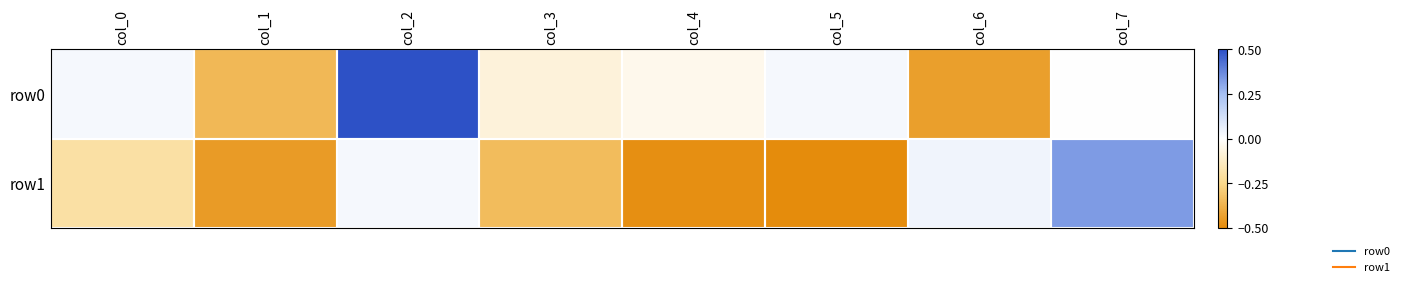

Reading left to right, list all the values displayed in this chart.

row0: col_0=0.0	col_1=-0.4	col_2=0.5	col_3=-0.1	col_4=-0.0	col_5=0.0	col_6=-0.4	col_7=0.0
row1: col_0=-0.2	col_1=-0.4	col_2=0.0	col_3=-0.3	col_4=-0.5	col_5=-0.5	col_6=0.0	col_7=0.3